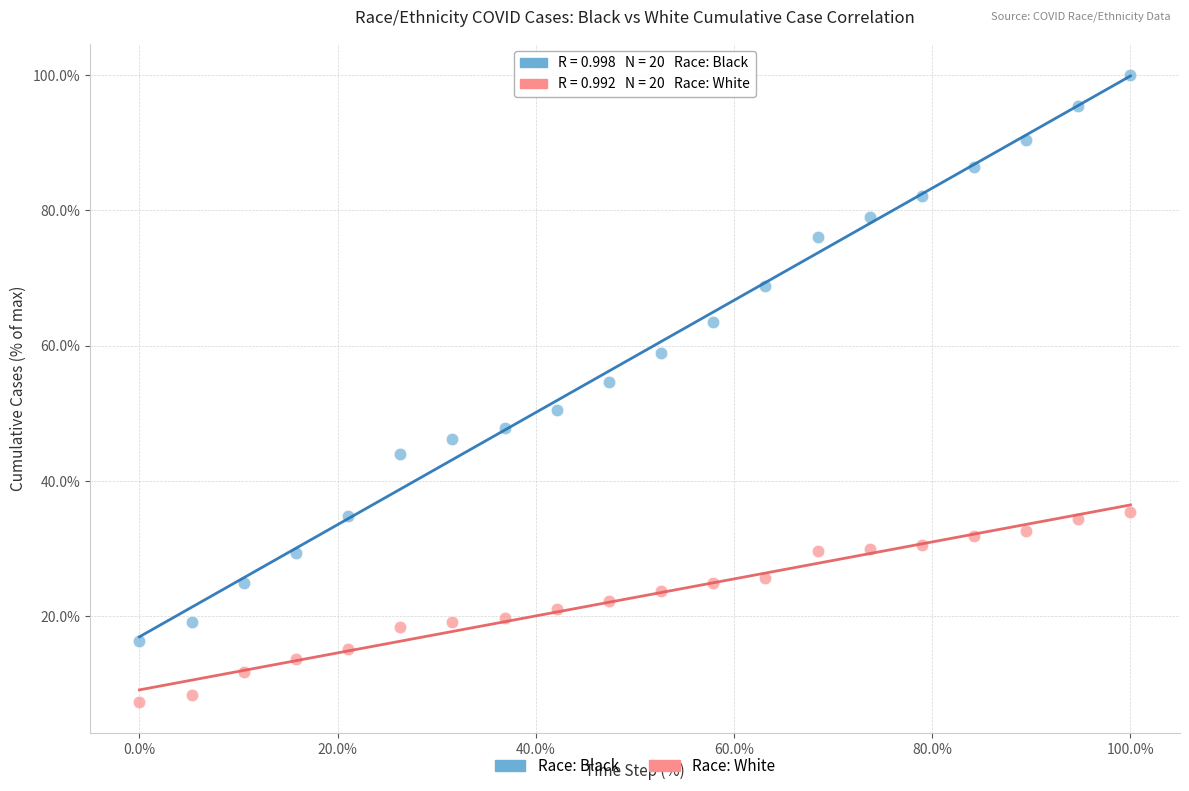

Which series reaches the minimum Y coordinate?

Race: White